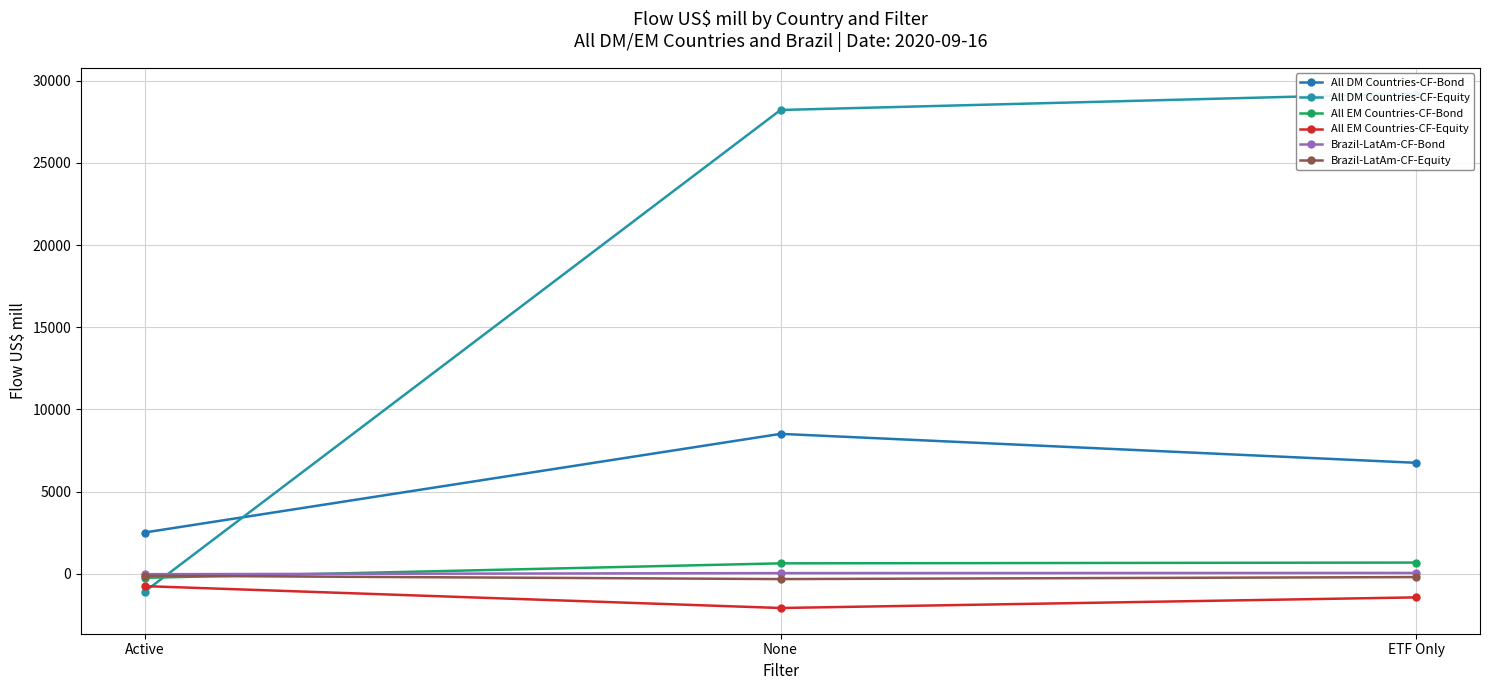

List the series in order of their peak value, highest first.

All DM Countries-CF-Equity, All DM Countries-CF-Bond, All EM Countries-CF-Bond, Brazil-LatAm-CF-Bond, Brazil-LatAm-CF-Equity, All EM Countries-CF-Equity